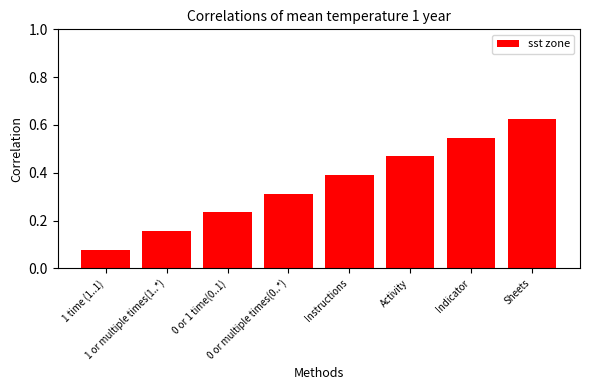

What is the average value?

0.4